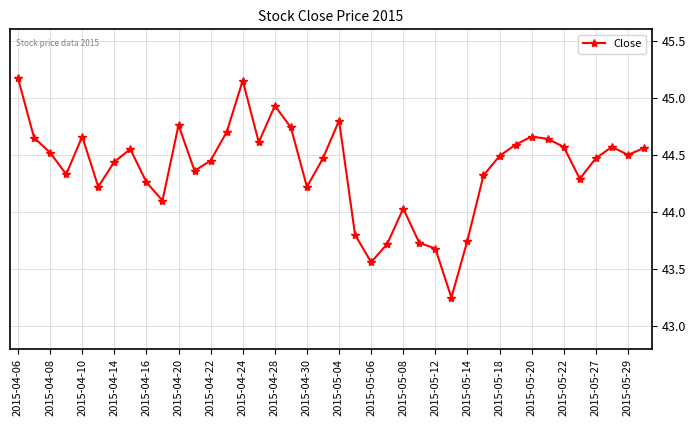

True or false: the data has more than 1 interior local peaks.

True